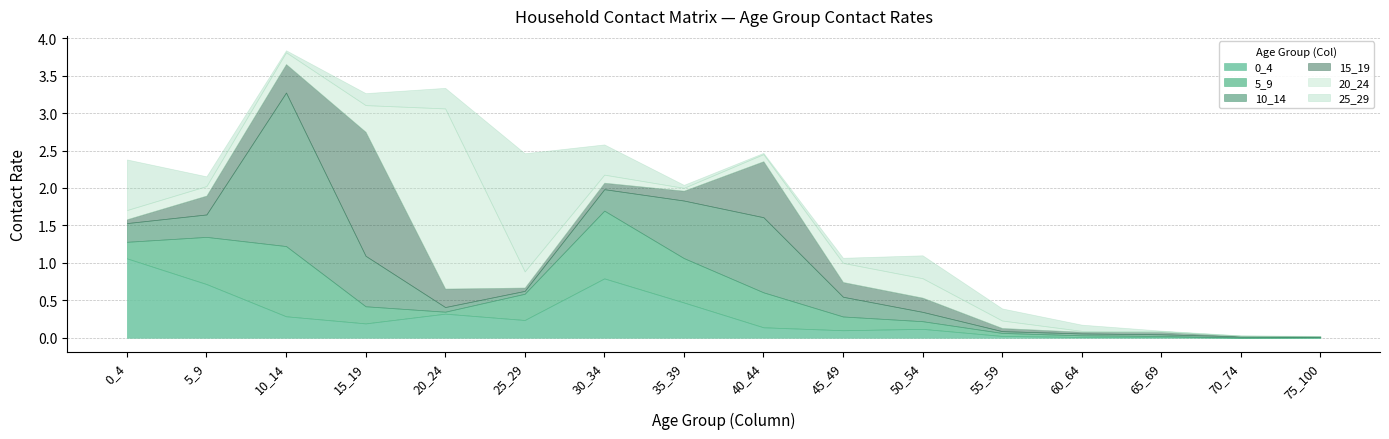

How many lines are shown in the chart?

6